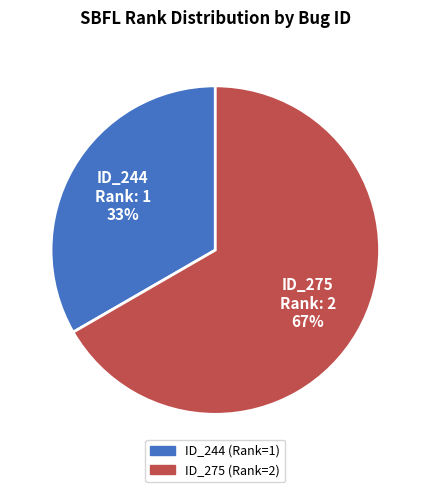

To the nearest percent, what percentage of the pie is ID_244 Rank: 1 33%?

33%